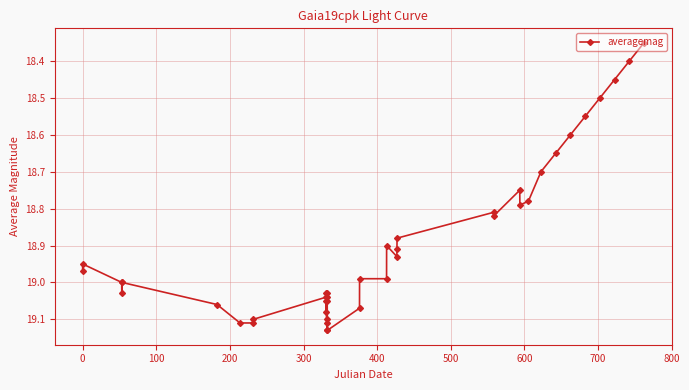

What is the difference between the maximum and second lowest values?

0.7